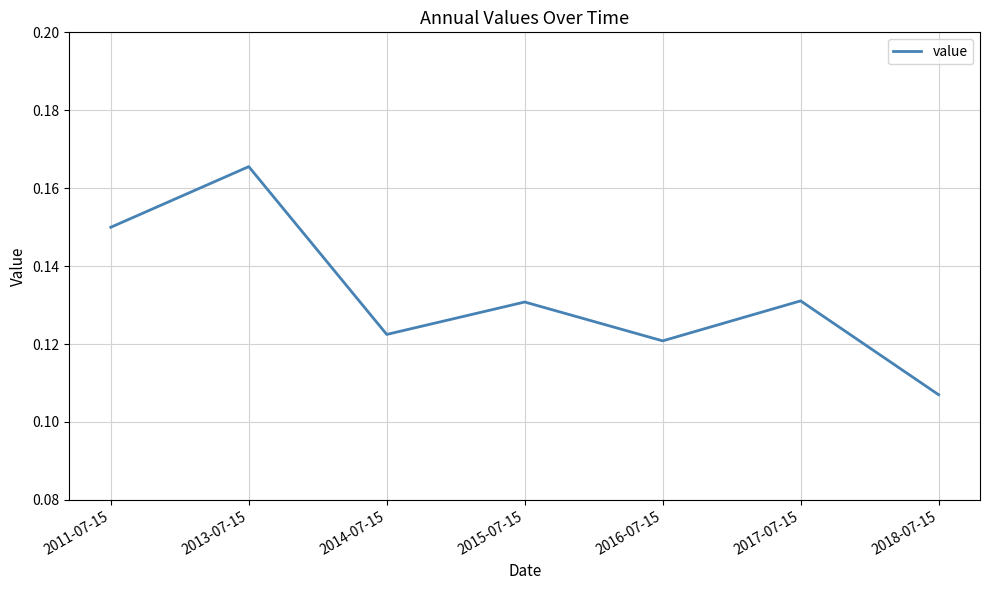

What position from the right is 2017-07-15?

2